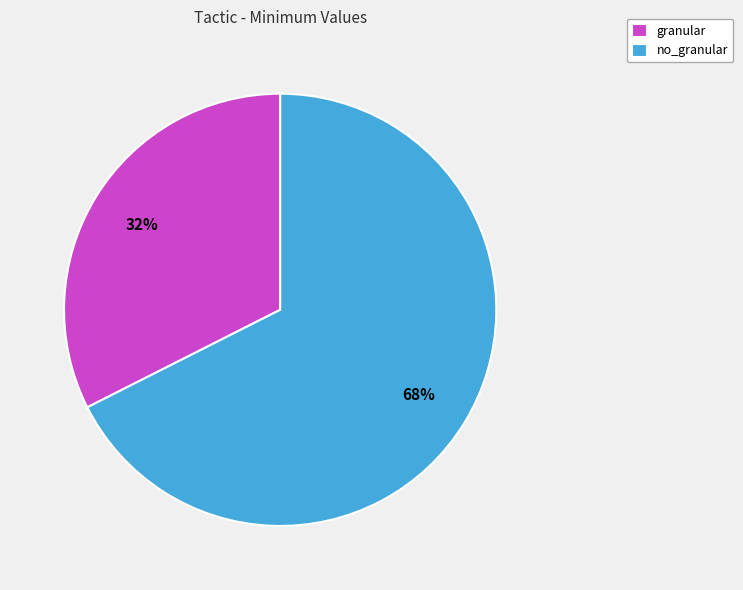

To the nearest percent, what is the average slice percentage?

50%